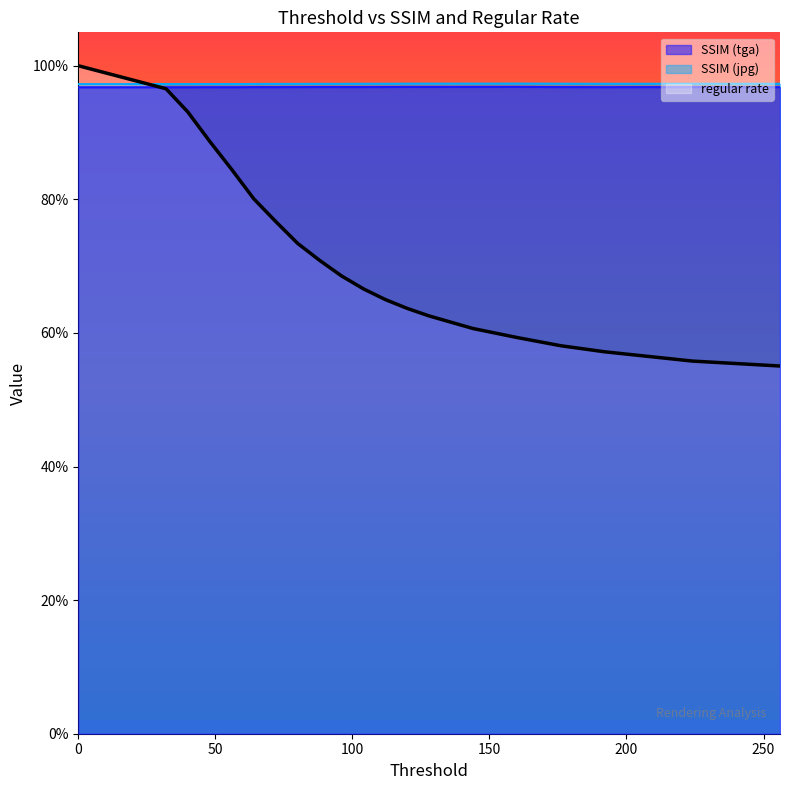

Reading left to right, extract all data points from this chart.

SSIM (tga): 0=1.0	32=1.0	40=1.0	48=1.0	56=1.0	64=1.0	72=1.0	80=1.0	88=1.0	96=1.0	104=1.0	112=1.0	120=1.0	128=1.0	144=1.0	160=1.0	176=1.0	192=1.0	224=1.0	256=1.0
SSIM (jpg): 0=1.0	32=1.0	40=1.0	48=1.0	56=1.0	64=1.0	72=1.0	80=1.0	88=1.0	96=1.0	104=1.0	112=1.0	120=1.0	128=1.0	144=1.0	160=1.0	176=1.0	192=1.0	224=1.0	256=1.0
regular rate: 0=1.0	32=1.0	40=0.9	48=0.9	56=0.8	64=0.8	72=0.8	80=0.7	88=0.7	96=0.7	104=0.7	112=0.6	120=0.6	128=0.6	144=0.6	160=0.6	176=0.6	192=0.6	224=0.6	256=0.6